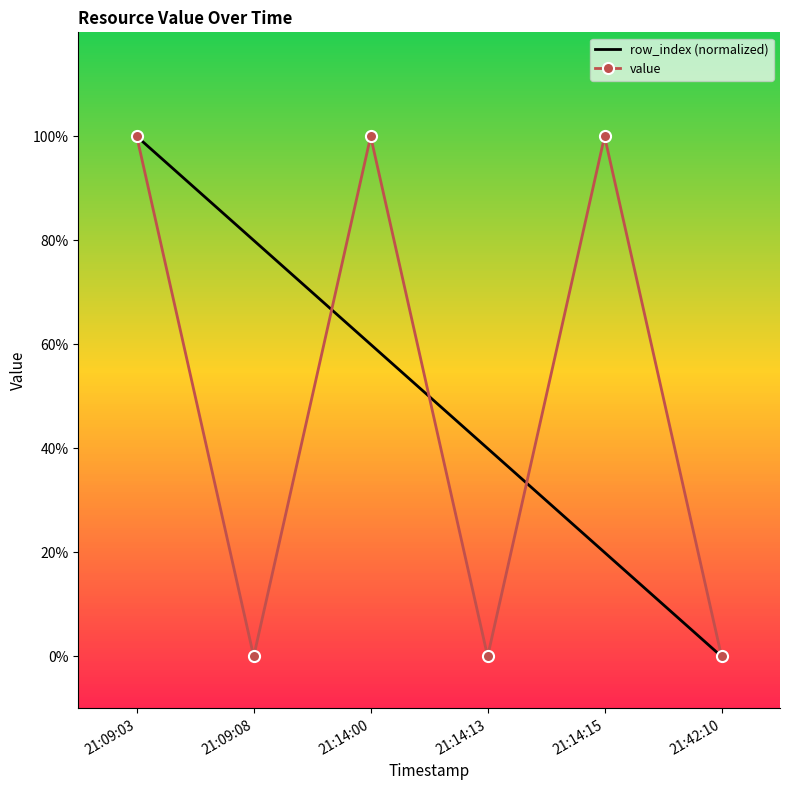

What is the difference between the maximum and minimum values in the row_index (normalized) series?

1.0